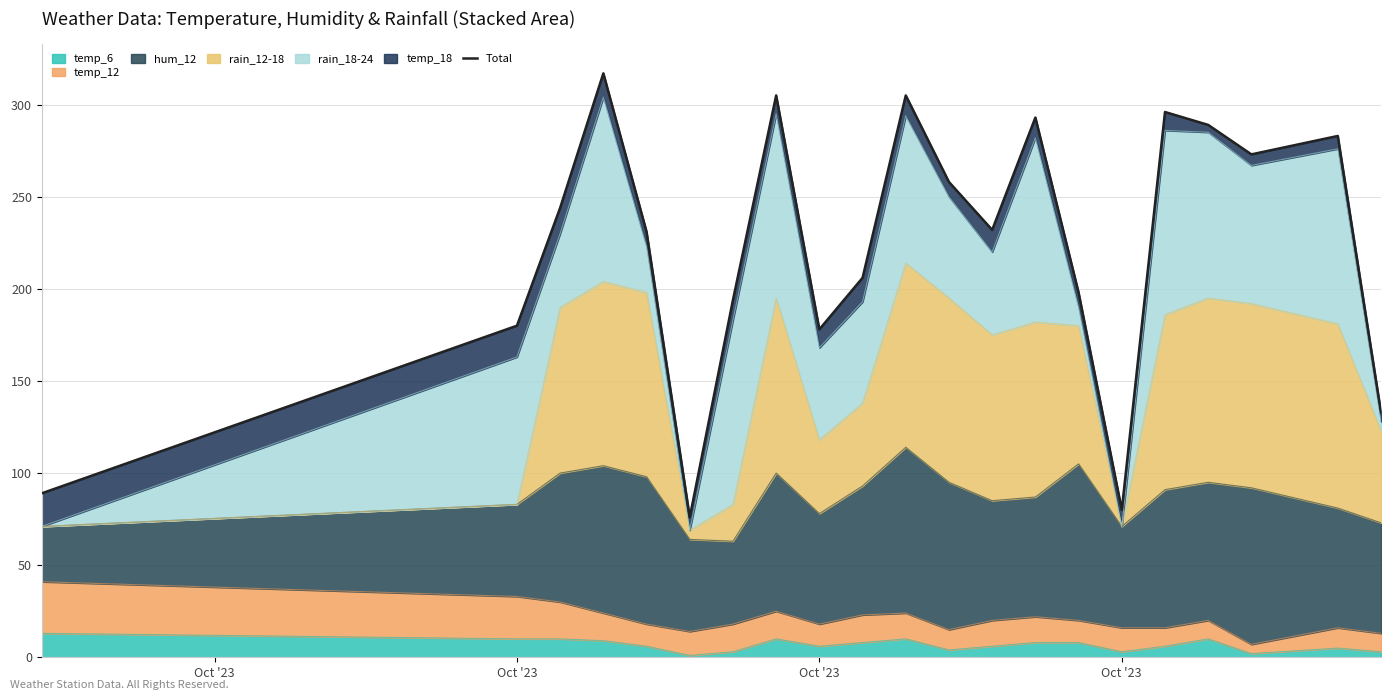

Where is the first local maximum?

Oct '23